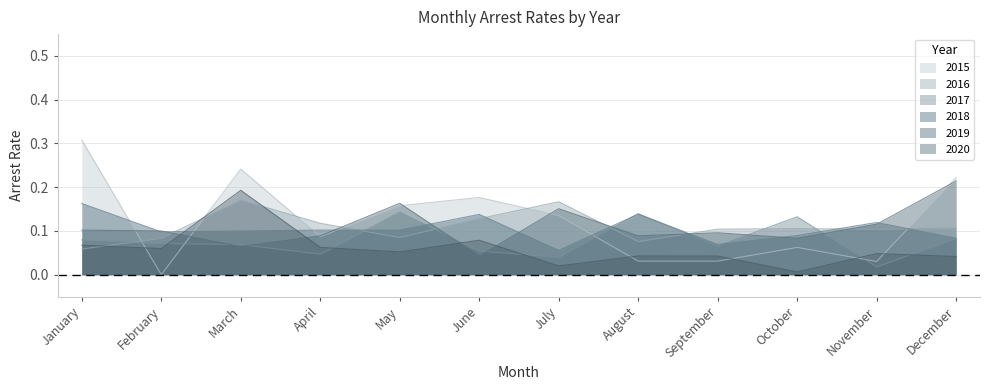

Is it true that 2019 equals 0.1 at February?

True